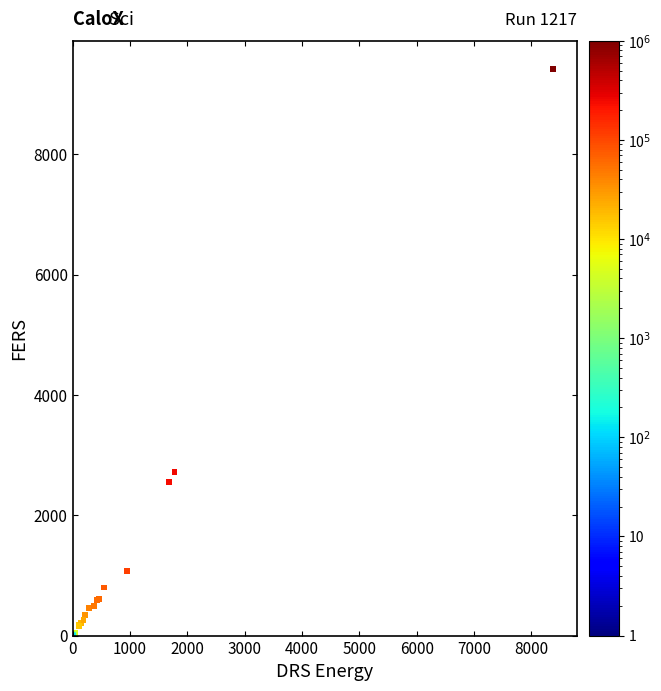

What Y value in the scatter plot is closest to 4708?

2715.2